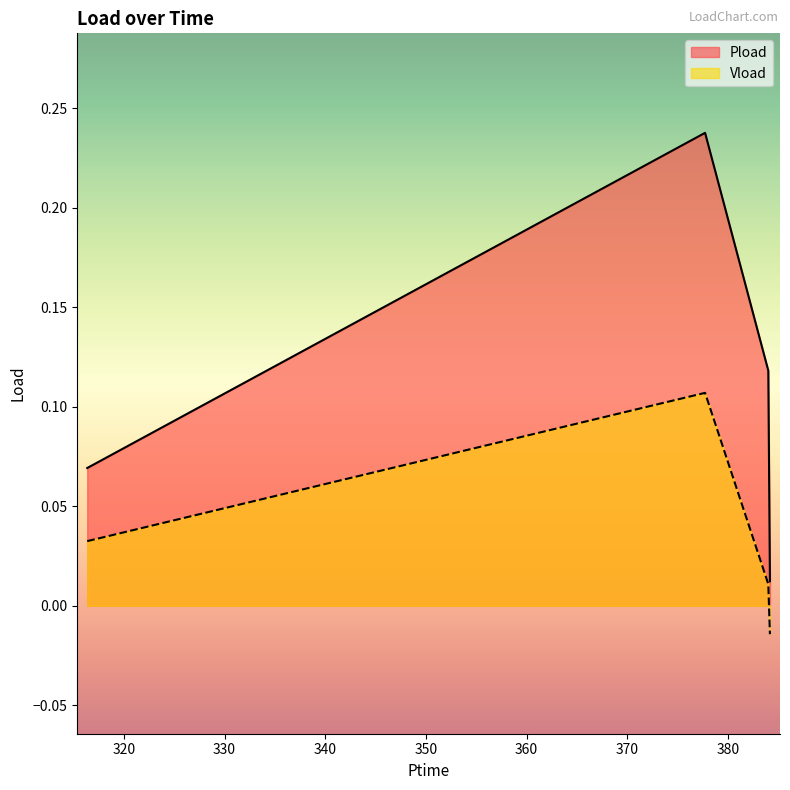

At which category is the sum across all series the highest?

377.73